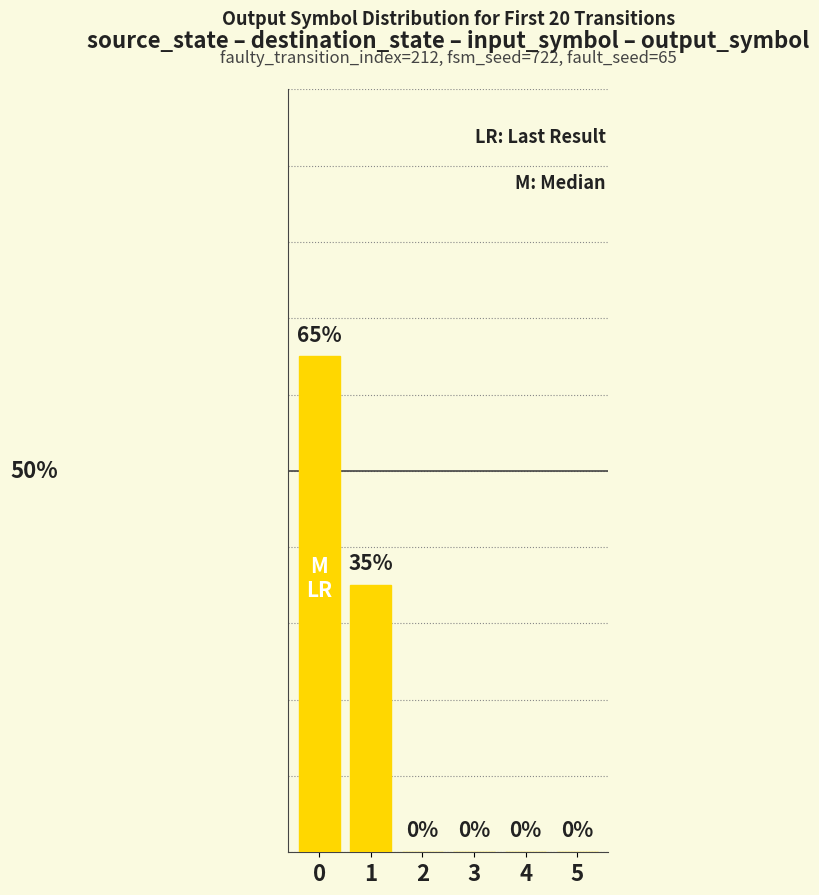

How many values are above zero?

2